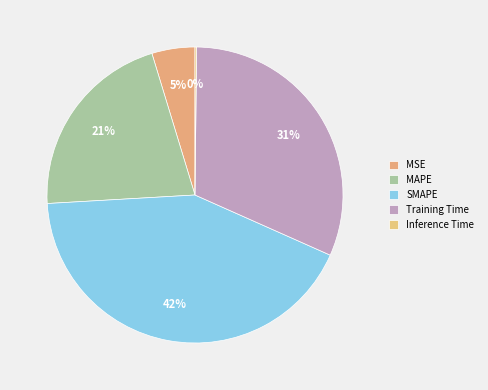

Is there a majority slice in this chart?

No